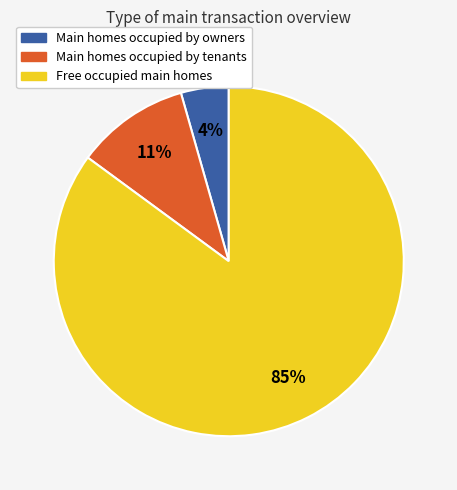

To the nearest percent, what is the difference between the largest and smallest slice percentages?

81%